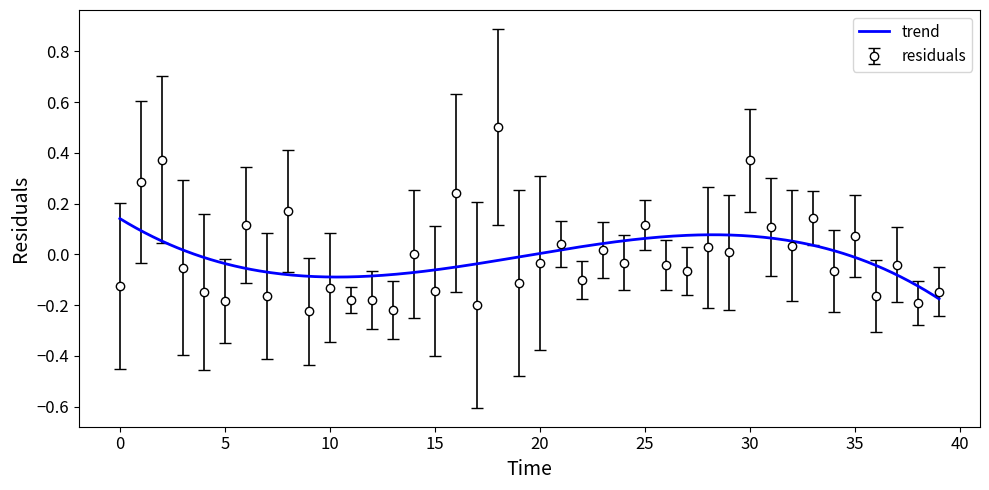

What is the maximum value shown in the chart?

0.5